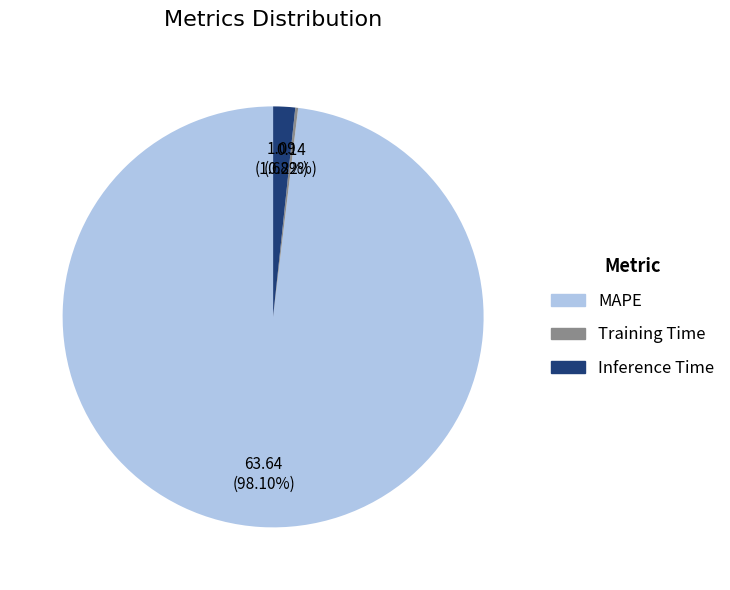

Which slice is the largest?

MAPE